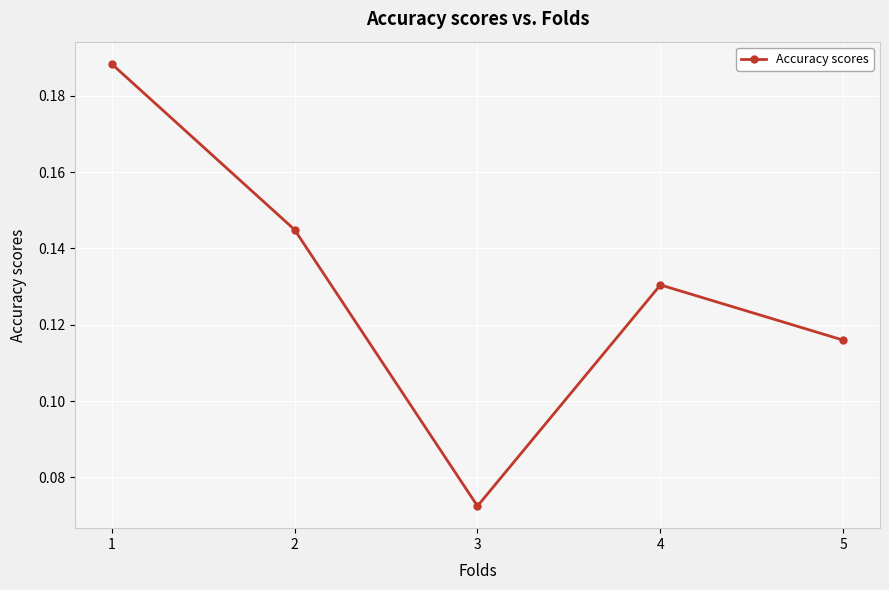

How many points are lower than both their immediate neighbors (excluding endpoints)?

1